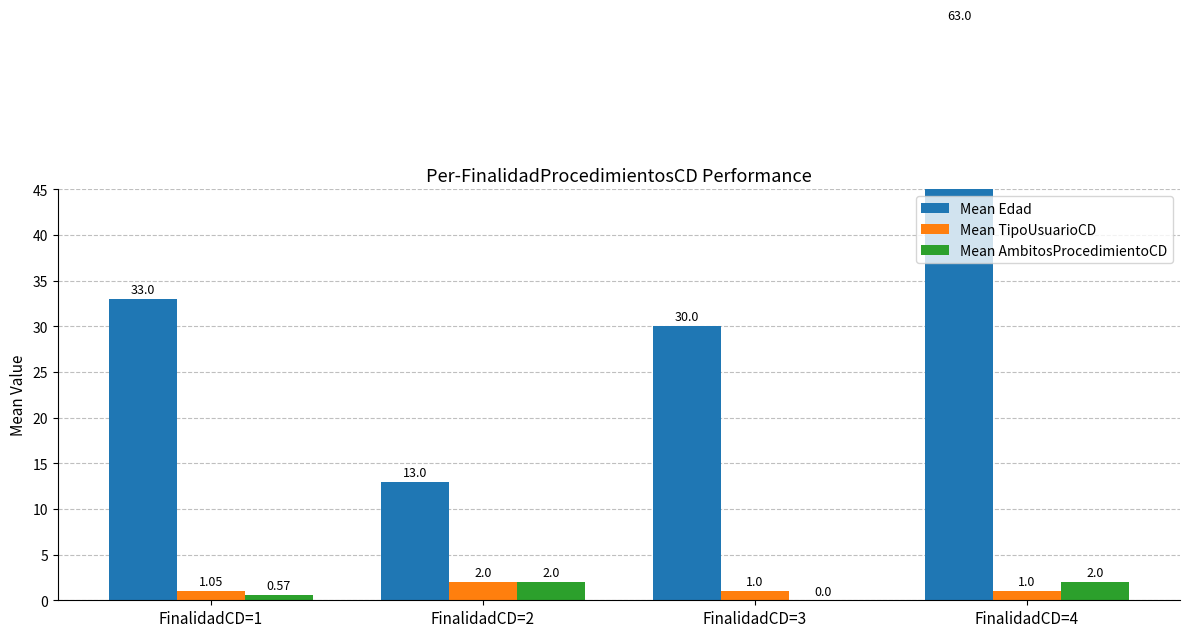

Does the chart contain stacked bars?

No